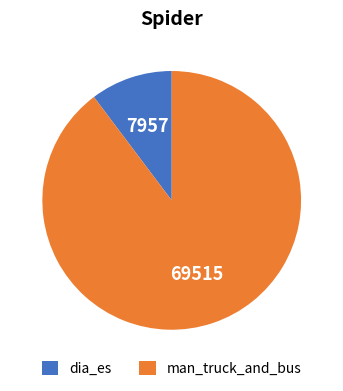

Which category has the smallest portion of the pie?

dia_es